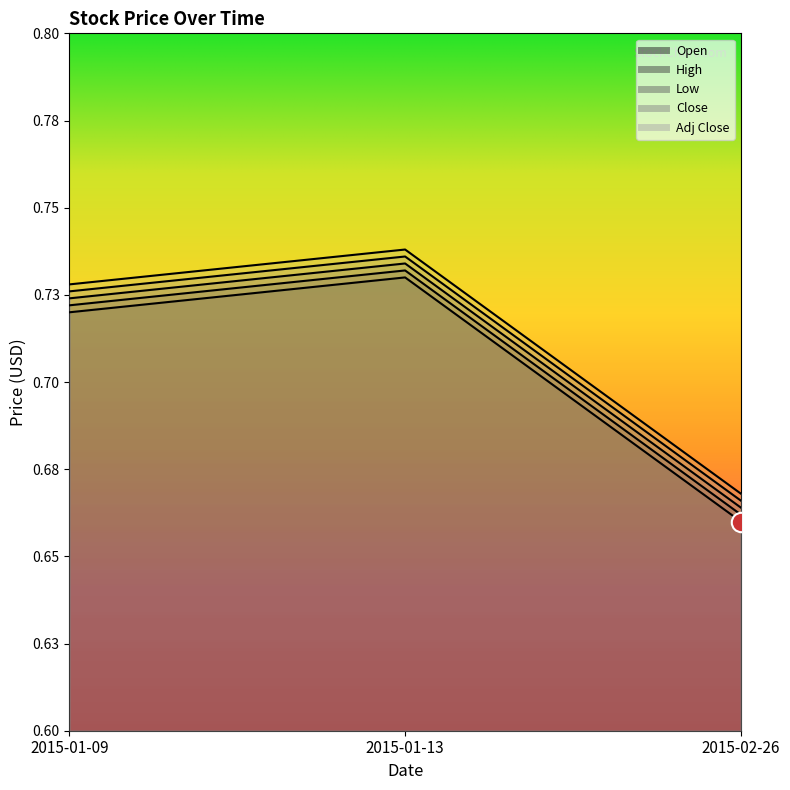

What is the minimum value shown in the chart?

0.7